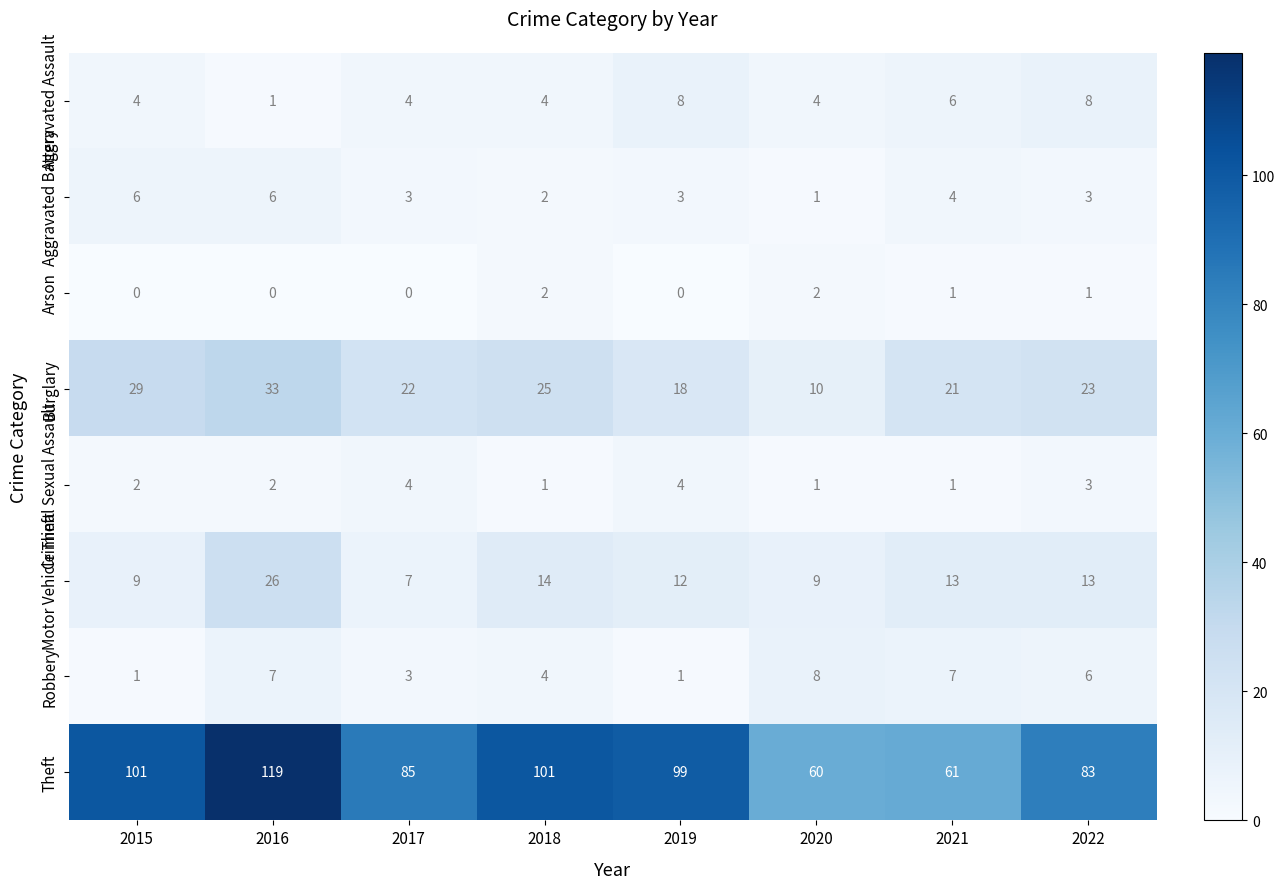

True or false: Criminal Sexual Assault has a value of 5 at 2022.

False